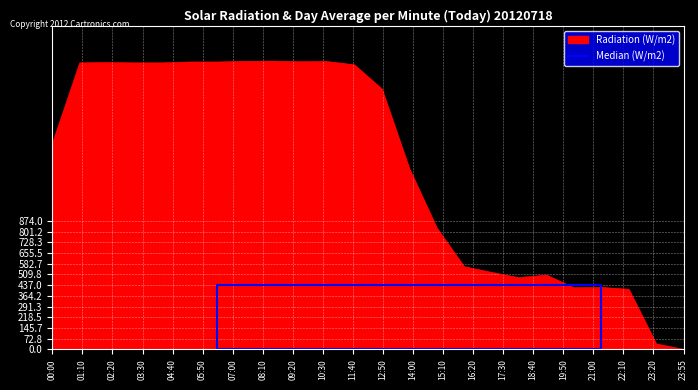

How many lines are shown in the chart?

1